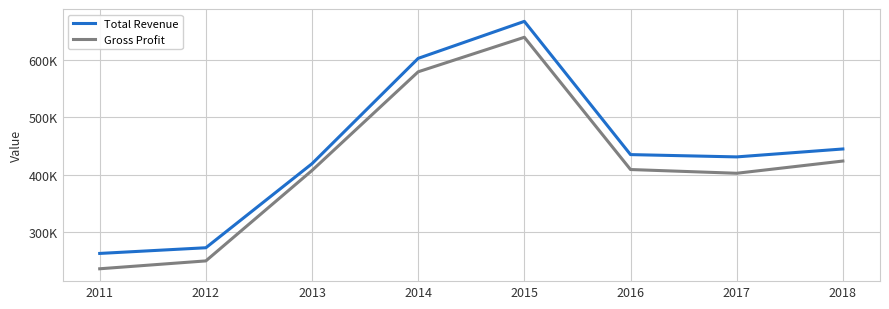

What is the approximate value of Total Revenue at 2012?

273100